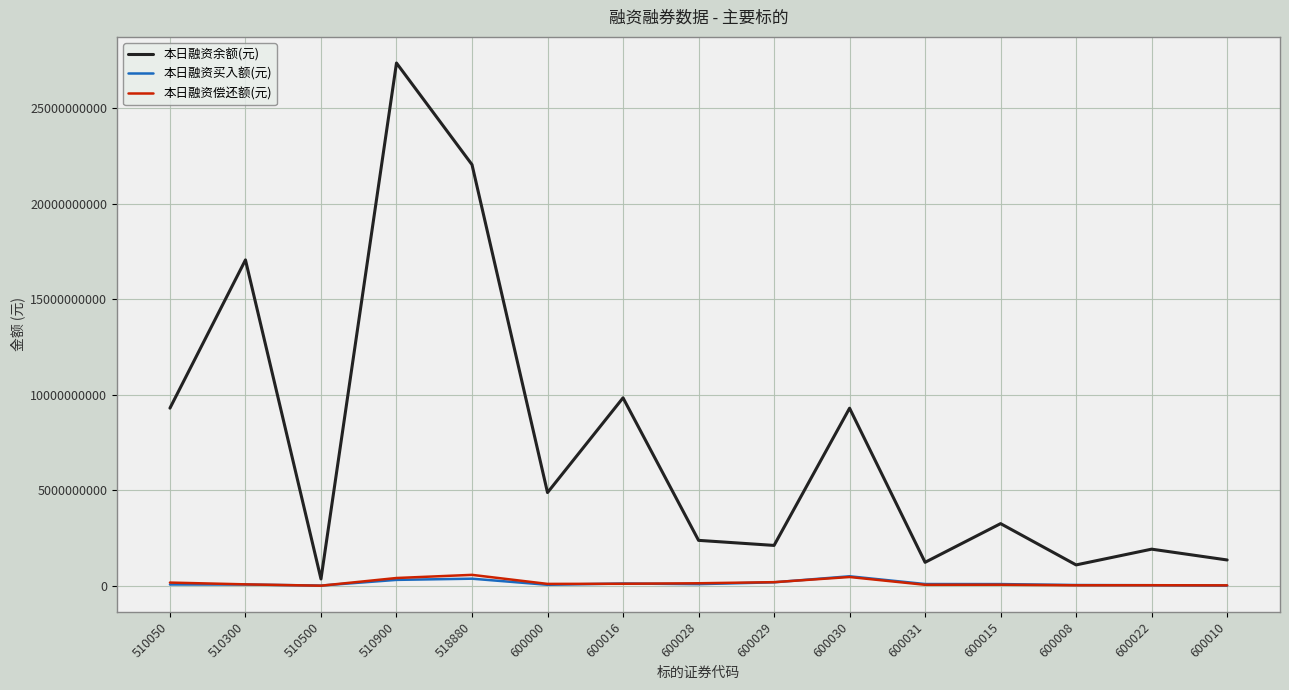

What is the greatest value displayed?

27354046435